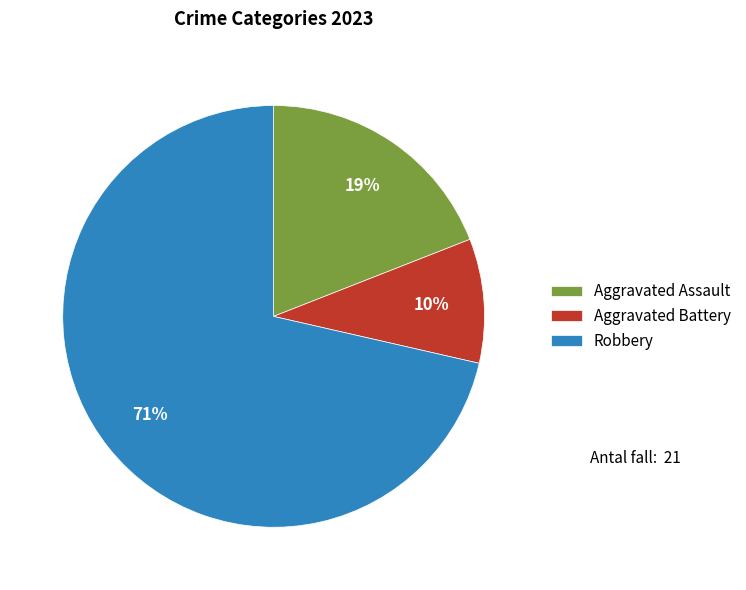

To the nearest percent, what percentage of the pie is Robbery?

71%